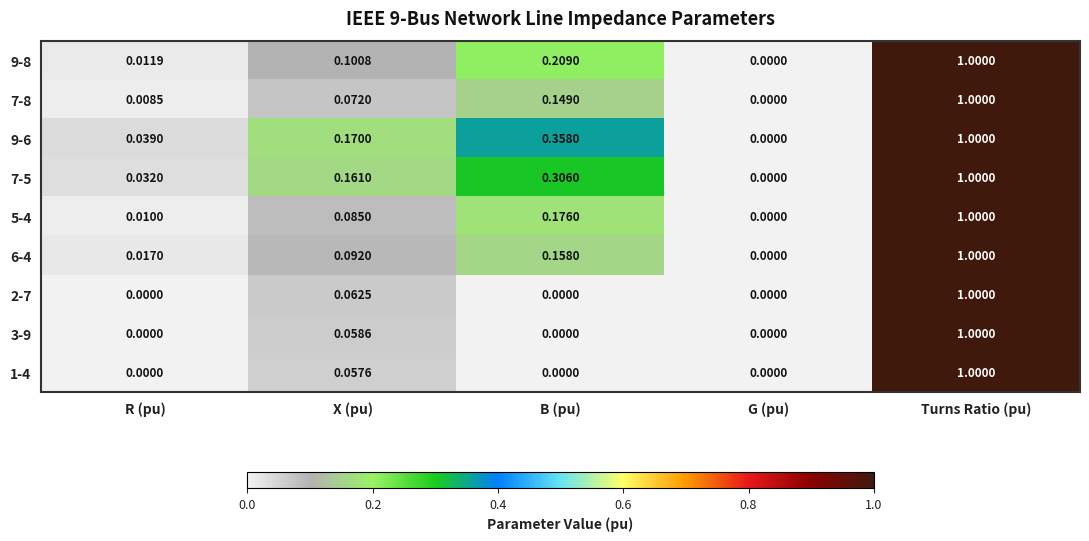

Which label corresponds to the largest value in the chart?

Turns Ratio (pu)